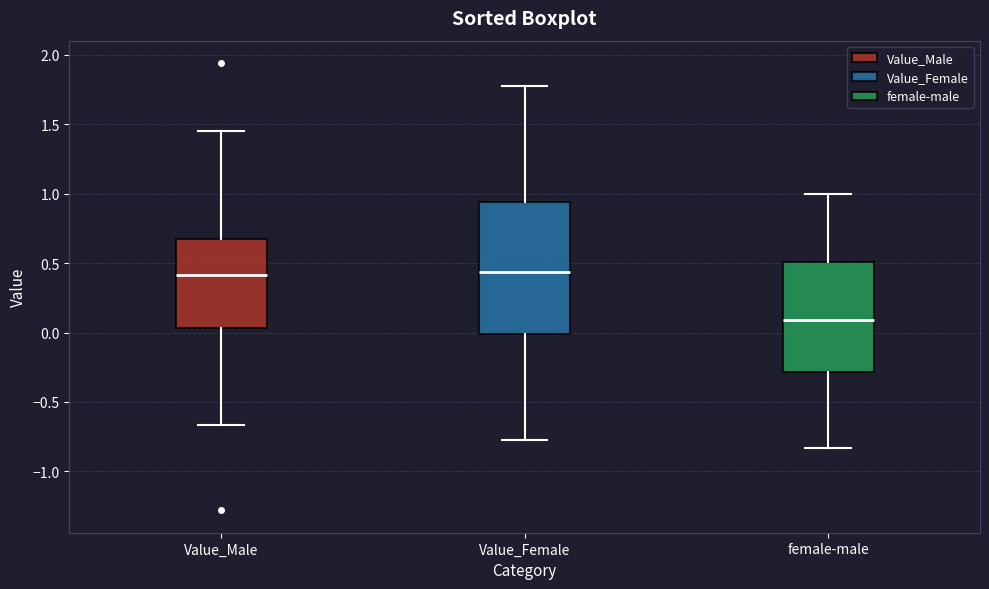

Which box's median line is the lowest?

female-male